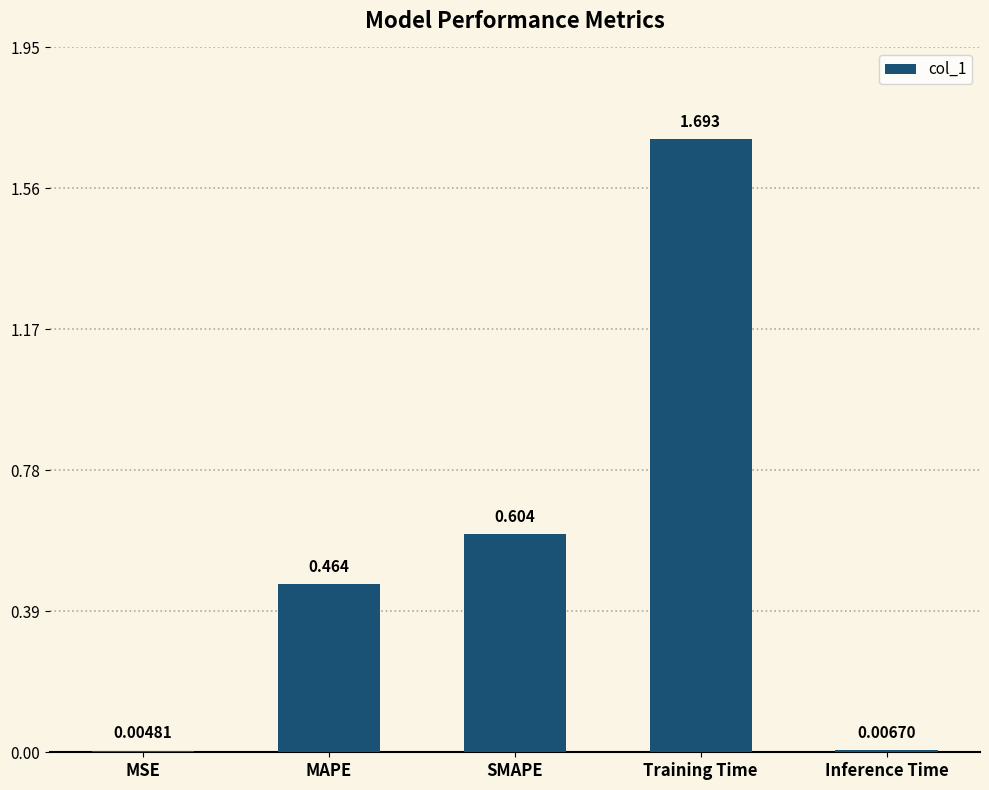

Between Inference Time and MAPE, which is larger?

MAPE